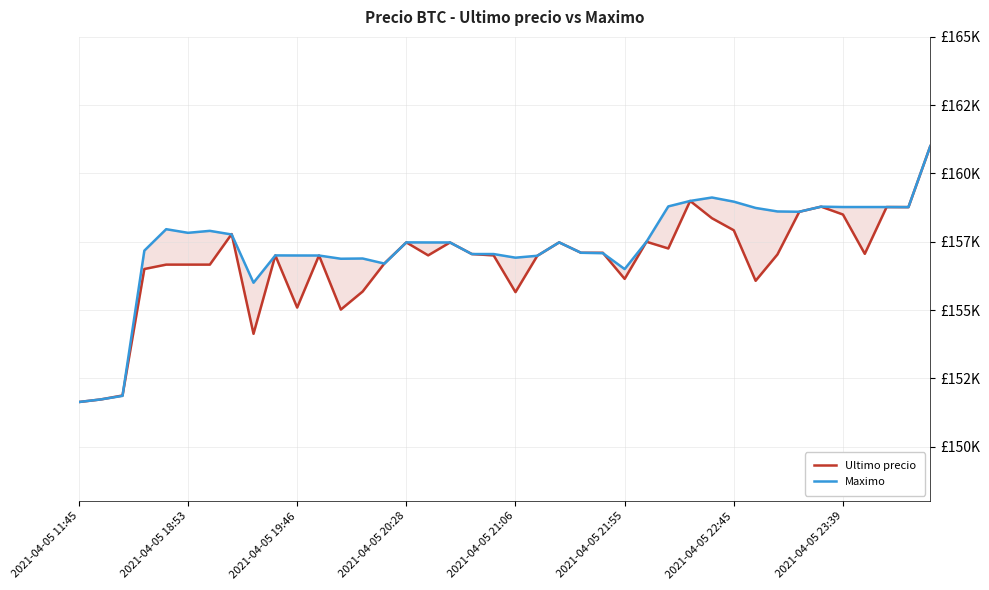

What is the sum of the Maximo values at 39 and 30?

319968